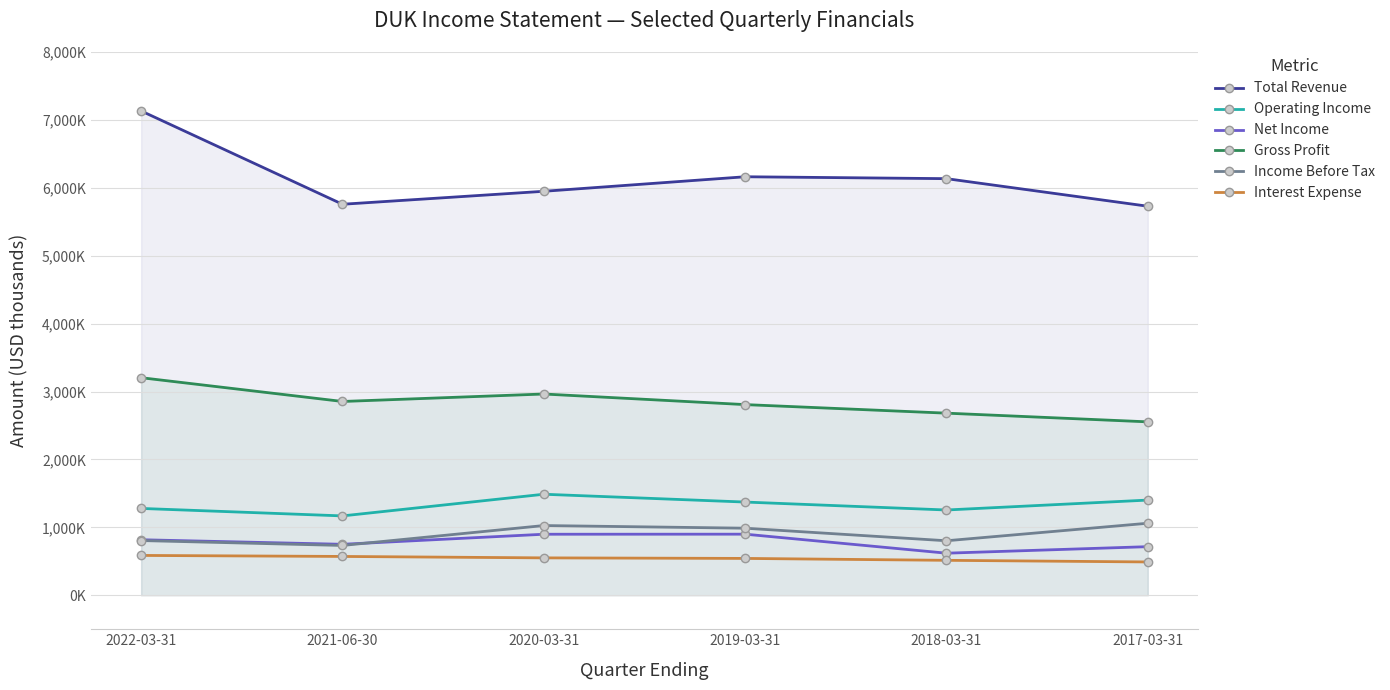

What is the difference between the Gross Profit values at 2017-03-31 and 2020-03-31?

410000